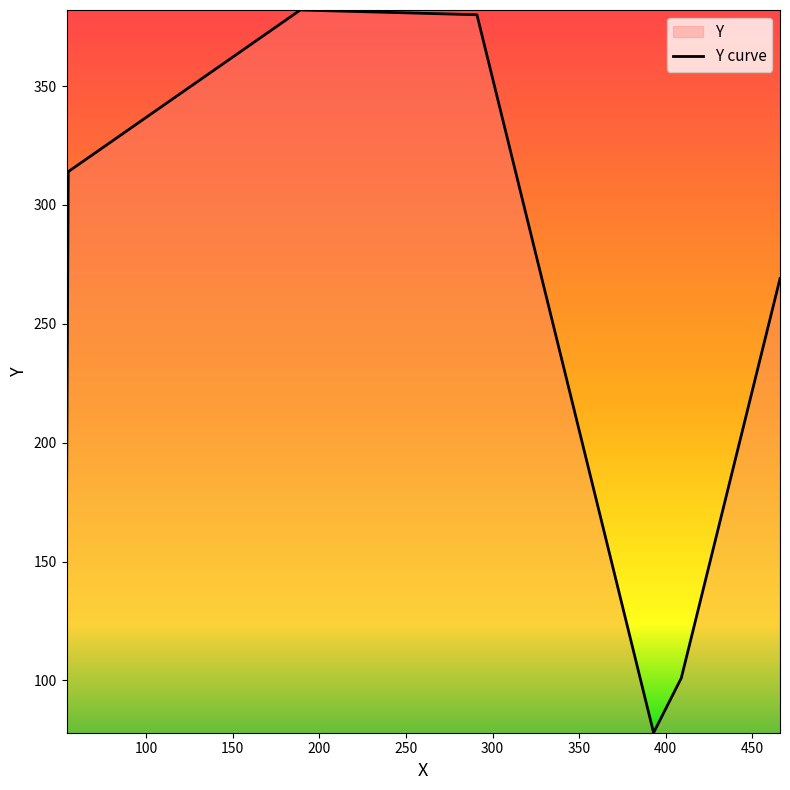

How many interior local valleys (lower than both neighbors) does the data have?

1